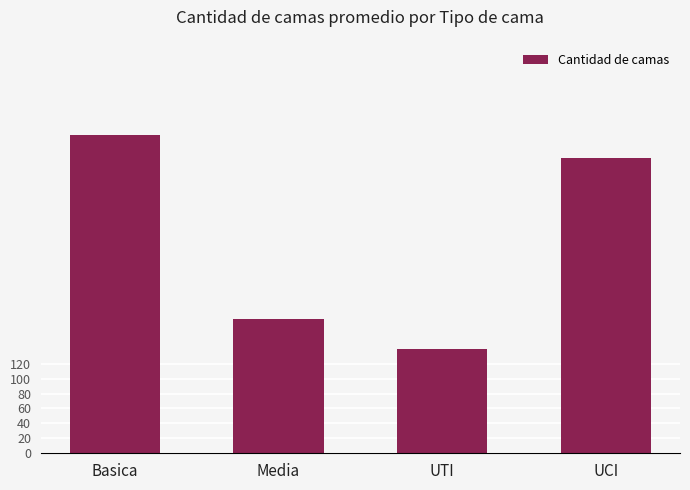

Approximately how many times larger is the value at Media compared to UTI?

1.3